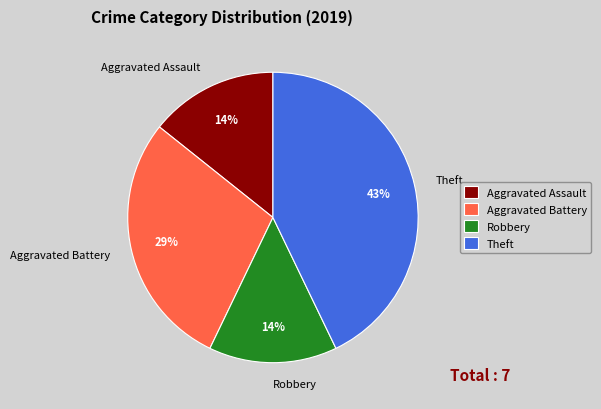

What percentage is the Aggravated Assault slice, to the nearest percent?

14%